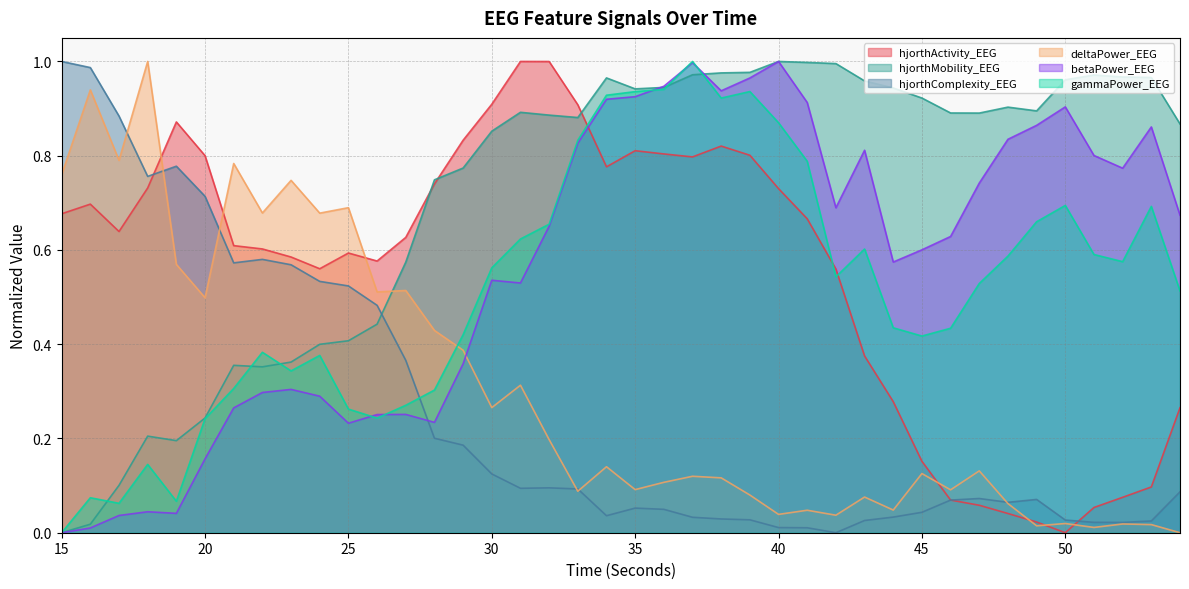

How many lines are shown in the chart?

6